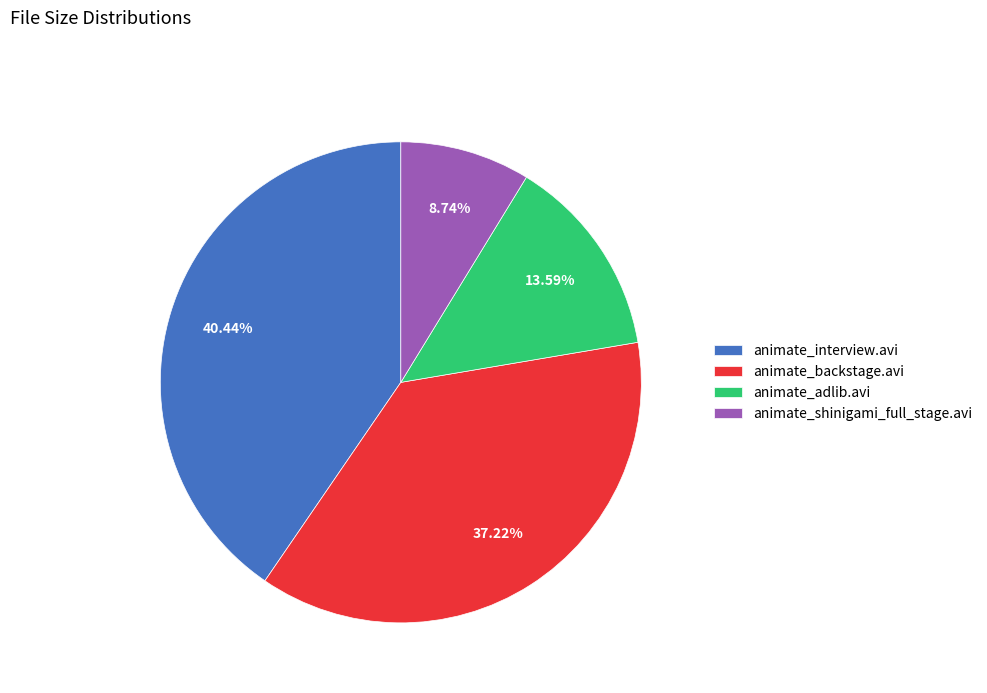

Which has a higher value, animate_adlib.avi or animate_interview.avi?

animate_interview.avi